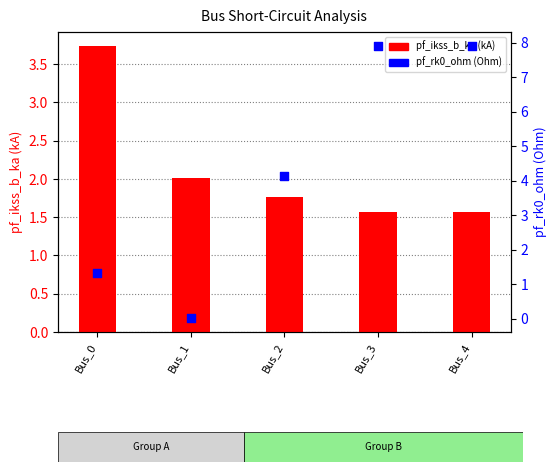

What are all the series names shown in the legend?

pf_ikss_b_ka, pf_rk0_ohm